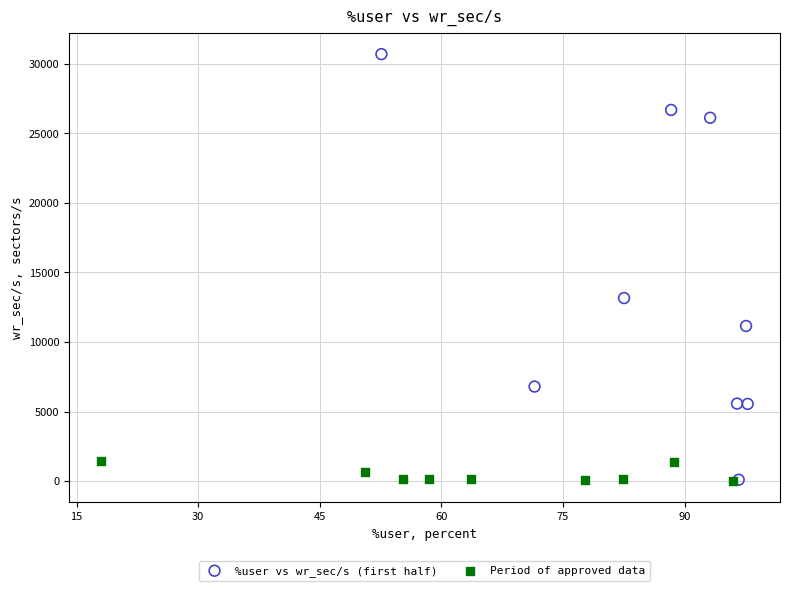

What are all the series names shown in the legend?

%user vs wr_sec/s (first half), Period of approved data